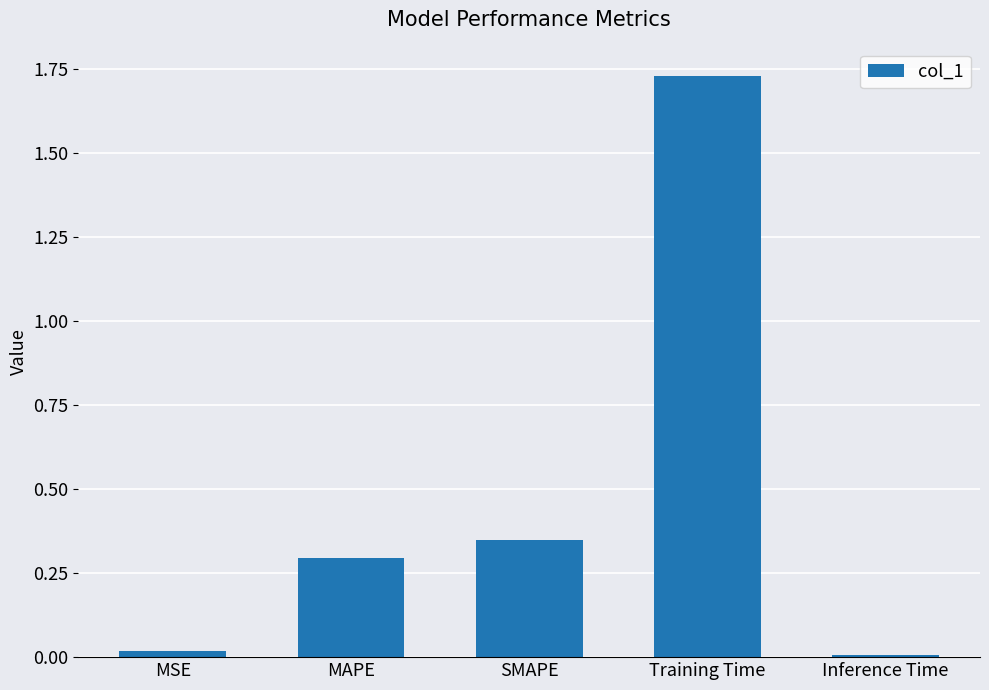

At which category does the chart reach its peak across all series?

Training Time